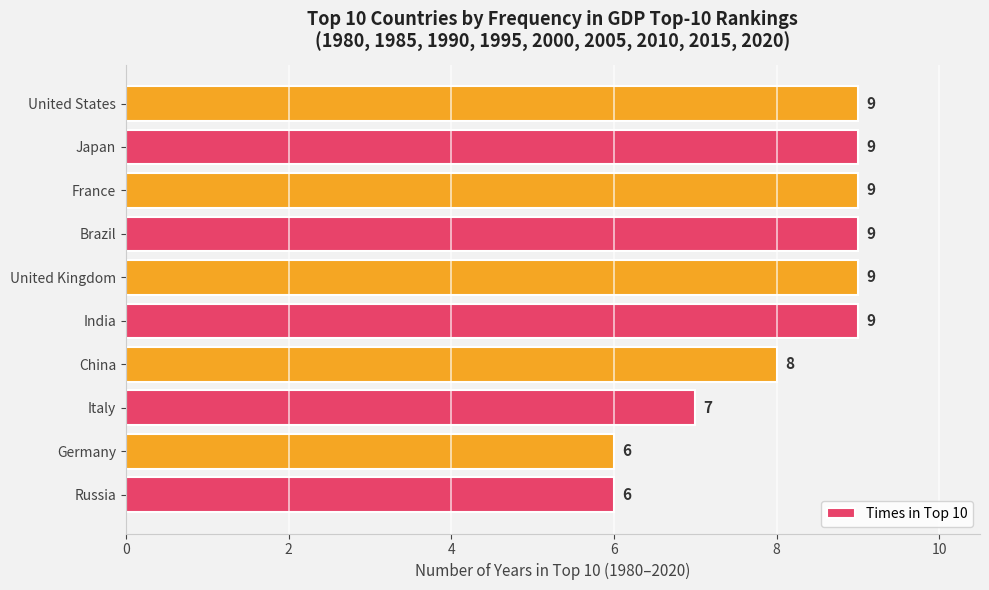

At which label is the value closest to 7?

Italy